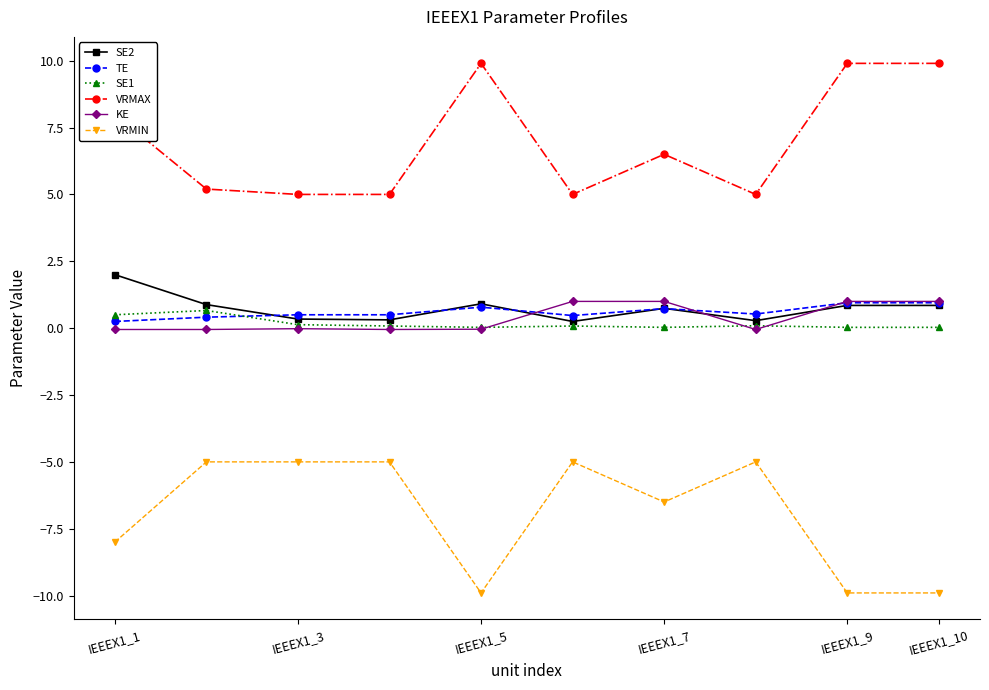

What is the maximum value for VRMAX?

9.9